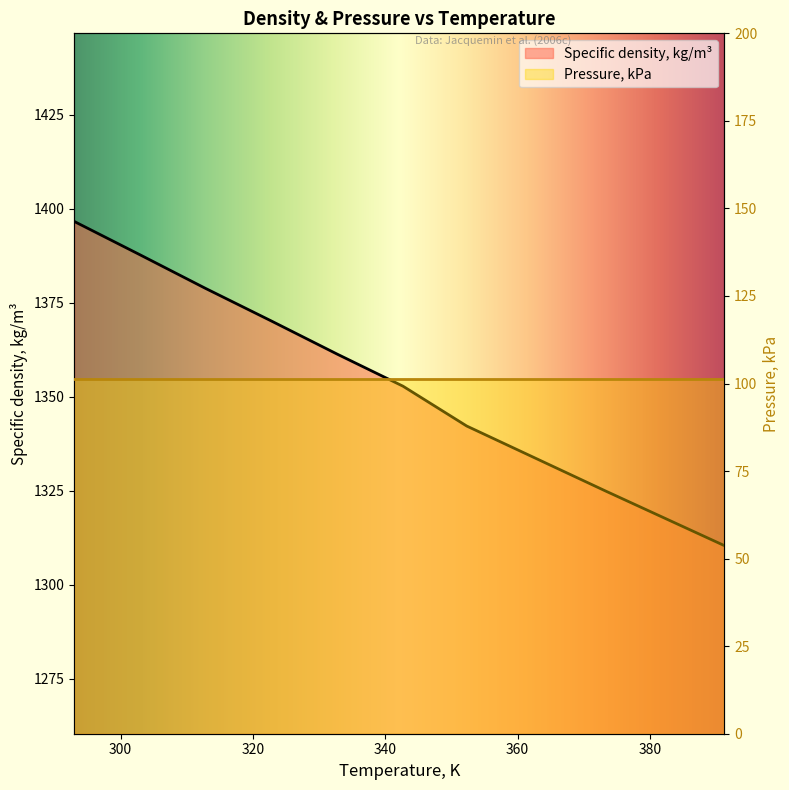

What is the difference between the maximum and minimum values?

86.2